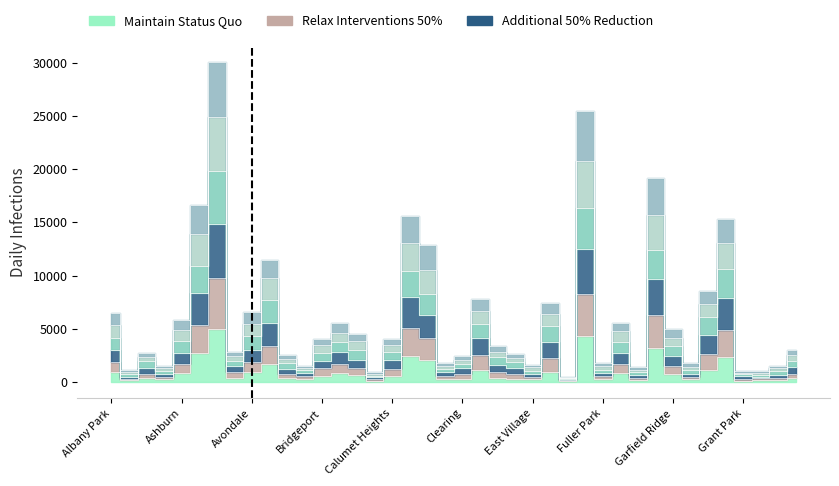

Reading right to left, list all the values displayed in this chart.

2019: Hermosa=365	Hegewisch=171	Greektown=220	Grant Park=138	Grand Crossing=2328	Grand Boulevard=1153	Gold Coast=261	Garfield Ridge=728	Garfield Park=3227	Galewood=189	Gage Park=825	Fuller Park=308	Englewood=4310	Edison Park=77	Edgewater=972	East Village=248	East Side=298	Dunning=406	Douglas=1140	Clearing=322	Chinatown=253	Chicago Lawn=2079	Chatham=2441	Calumet Heights=561	Burnside=142	Bucktown=694	Brighton Park=828	Bridgeport=568	Boystown=287	Beverly=385	Belmont Cragin=1687	Avondale=957	Avalon Park=405	Austin=5008	Auburn Gresham=2700	Ashburn=872	Armour Square=249	Archer Heights=368	Andersonville=166	Albany Park=968
2022: Hermosa=1452	Hegewisch=708	Greektown=503	Grant Park=591	Grand Crossing=7865	Grand Boulevard=4391	Gold Coast=765	Garfield Ridge=2443	Garfield Park=9660	Galewood=684	Gage Park=2723	Fuller Park=884	Englewood=12466	Edison Park=247	Edgewater=3754	East Village=803	East Side=1324	Dunning=1640	Douglas=4107	Clearing=1281	Chinatown=926	Chicago Lawn=6309	Chatham=7953	Calumet Heights=2119	Burnside=463	Bucktown=2122	Brighton Park=2789	Bridgeport=2029	Boystown=833	Beverly=1241	Belmont Cragin=5571	Avondale=3062	Avalon Park=1469	Austin=14835	Auburn Gresham=8386	Ashburn=2775	Armour Square=791	Archer Heights=1323	Andersonville=524	Albany Park=3032
2023: Hermosa=1947	Hegewisch=1060	Greektown=697	Grant Park=742	Grand Crossing=10580	Grand Boulevard=6102	Gold Coast=1102	Garfield Ridge=3416	Garfield Park=12448	Galewood=915	Gage Park=3763	Fuller Park=1153	Englewood=16343	Edison Park=344	Edgewater=5309	East Village=1084	East Side=1879	Dunning=2315	Douglas=5437	Clearing=1722	Chinatown=1247	Chicago Lawn=8282	Chatham=10479	Calumet Heights=2870	Burnside=603	Bucktown=3060	Brighton Park=3775	Bridgeport=2749	Boystown=1129	Beverly=1800	Belmont Cragin=7690	Avondale=4348	Avalon Park=1953	Austin=19813	Auburn Gresham=10910	Ashburn=3886	Armour Square=1042	Archer Heights=1939	Andersonville=787	Albany Park=4136
2024: Hermosa=2536	Hegewisch=1306	Greektown=873	Grant Park=896	Grand Crossing=13036	Grand Boulevard=7383	Gold Coast=1413	Garfield Ridge=4159	Garfield Park=15705	Galewood=1180	Gage Park=4782	Fuller Park=1518	Englewood=20814	Edison Park=431	Edgewater=6391	East Village=1380	East Side=2276	Dunning=2846	Douglas=6638	Clearing=2082	Chinatown=1500	Chicago Lawn=10570	Chatham=13045	Calumet Heights=3490	Burnside=748	Bucktown=3855	Brighton Park=4654	Bridgeport=3446	Boystown=1317	Beverly=2203	Belmont Cragin=9756	Avondale=5455	Avalon Park=2461	Austin=24909	Auburn Gresham=13883	Ashburn=4939	Armour Square=1292	Archer Heights=2330	Andersonville=958	Albany Park=5388
2017: Hermosa=2980	Hegewisch=1546	Greektown=1058	Grant Park=1037	Grand Crossing=15285	Grand Boulevard=8588	Gold Coast=1755	Garfield Ridge=4948	Garfield Park=19191	Galewood=1382	Gage Park=5599	Fuller Park=1807	Englewood=25422	Edison Park=506	Edgewater=7454	East Village=1610	East Side=2630	Dunning=3417	Douglas=7769	Clearing=2491	Chinatown=1773	Chicago Lawn=12850	Chatham=15558	Calumet Heights=4044	Burnside=908	Bucktown=4559	Brighton Park=5524	Bridgeport=4062	Boystown=1541	Beverly=2589	Belmont Cragin=11494	Avondale=6597	Avalon Park=2862	Austin=30072	Auburn Gresham=16670	Ashburn=5863	Armour Square=1540	Archer Heights=2704	Andersonville=1142	Albany Park=6505
2018: Hermosa=807	Hegewisch=411	Greektown=374	Grant Park=330	Grand Crossing=4894	Grand Boulevard=2657	Gold Coast=497	Garfield Ridge=1494	Garfield Park=6262	Galewood=399	Gage Park=1695	Fuller Park=571	Englewood=8290	Edison Park=176	Edgewater=2241	East Village=498	East Side=732	Dunning=910	Douglas=2519	Clearing=744	Chinatown=591	Chicago Lawn=4135	Chatham=5091	Calumet Heights=1259	Burnside=317	Bucktown=1293	Brighton Park=1716	Bridgeport=1290	Boystown=545	Beverly=799	Belmont Cragin=3406	Avondale=1910	Avalon Park=927	Austin=9771	Auburn Gresham=5398	Ashburn=1669	Armour Square=500	Archer Heights=808	Andersonville=323	Albany Park=1894